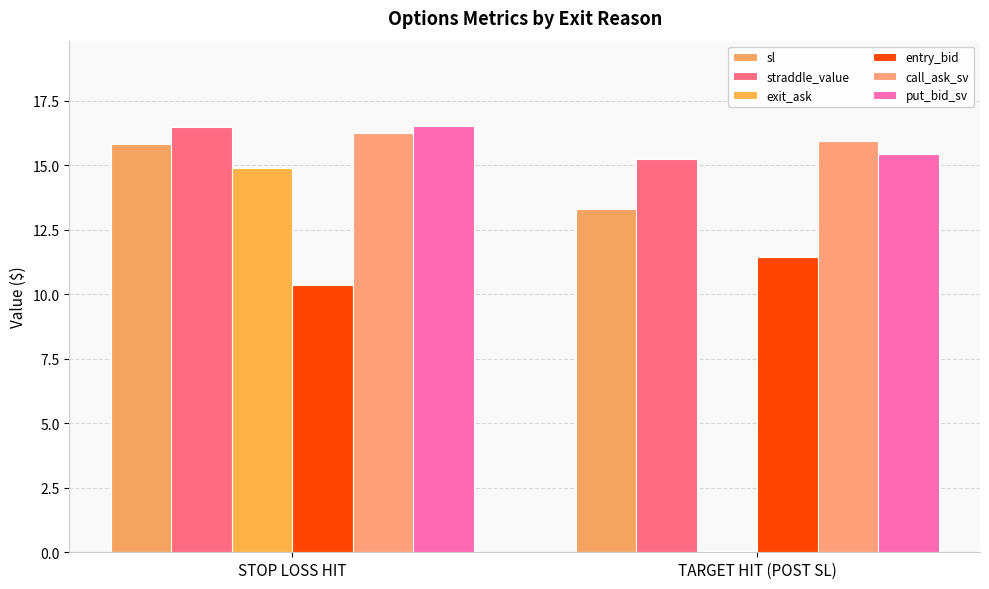

Count the number of categories in the chart.

2